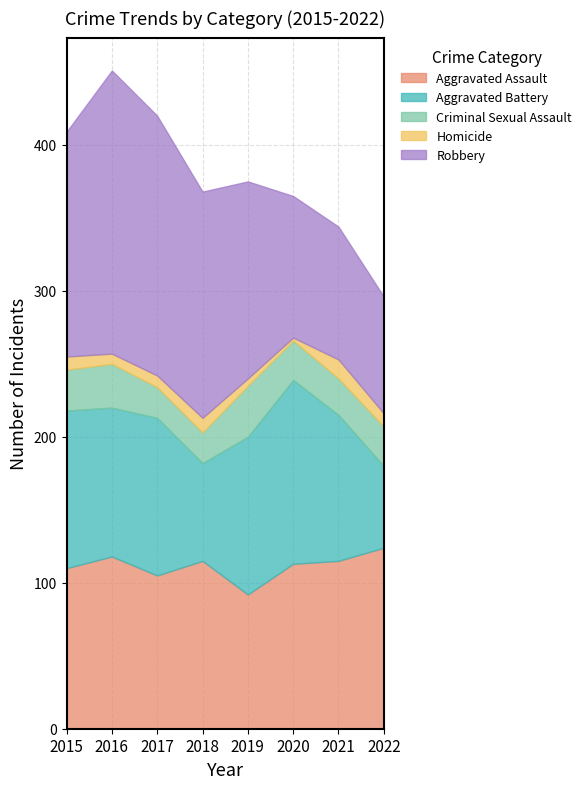

At which category is the sum across all series the highest?

2016